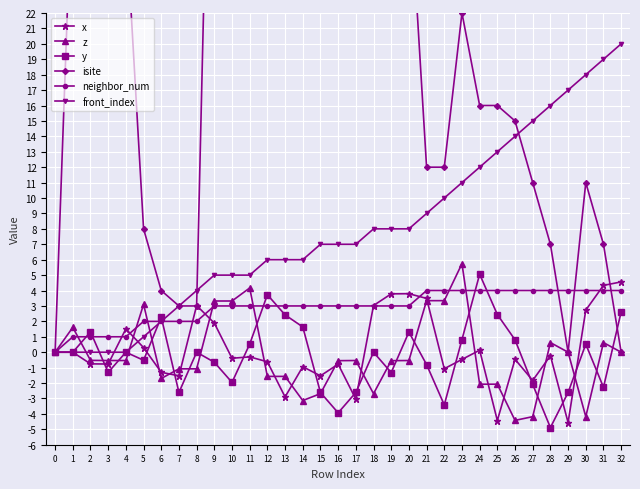

What is the maximum value shown in the chart?

59.0